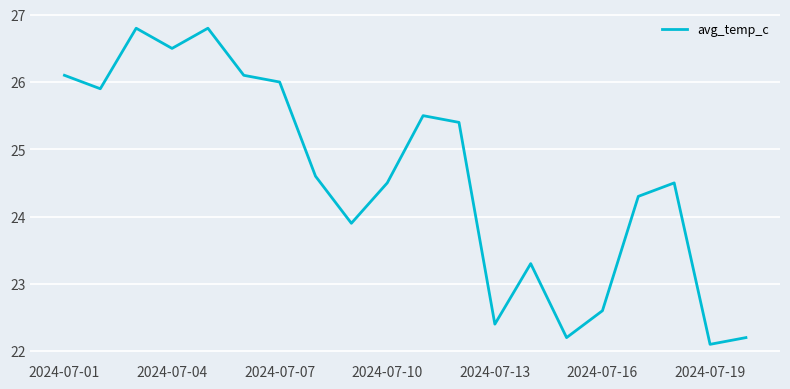

What is the smallest value displayed?

22.1